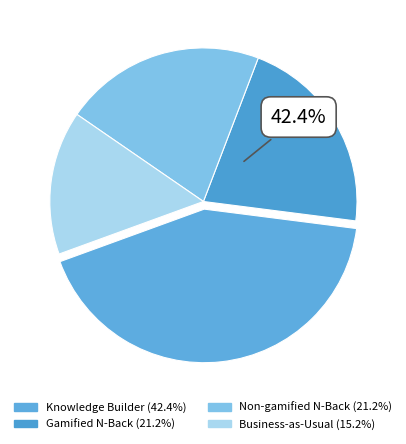

Is there any slice that represents more than half of the pie?

No